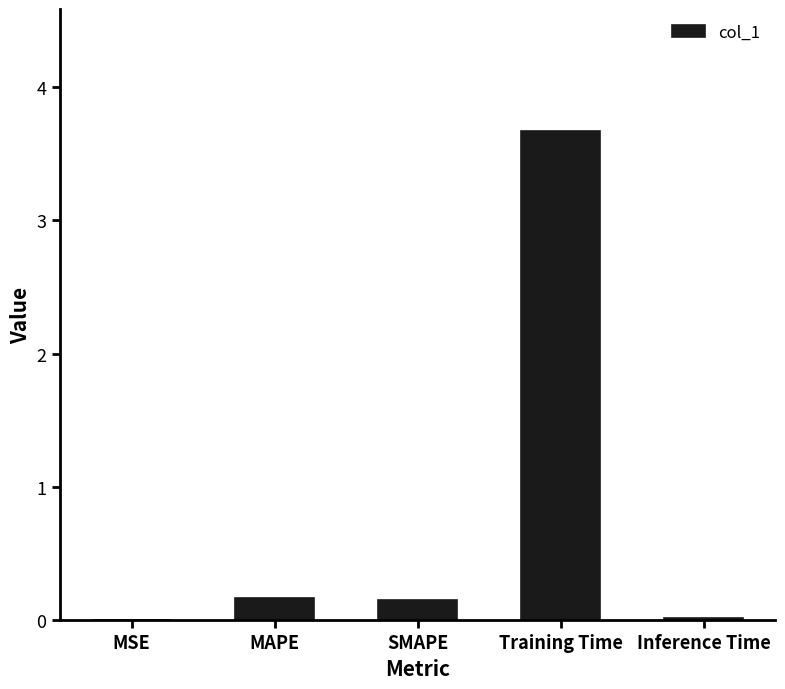

How many distinct data groups are displayed?

1